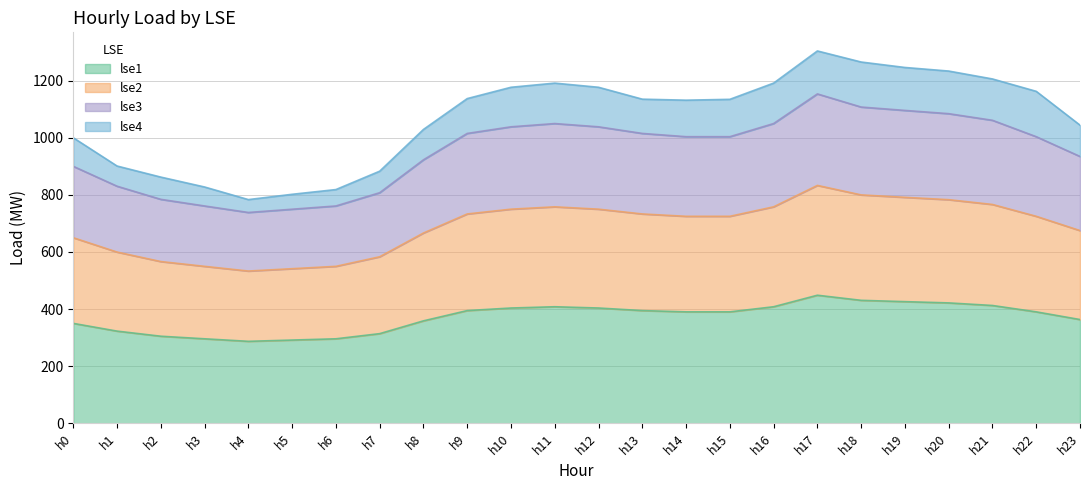

True or false: lse2 and lse4 intersect in this chart.

False